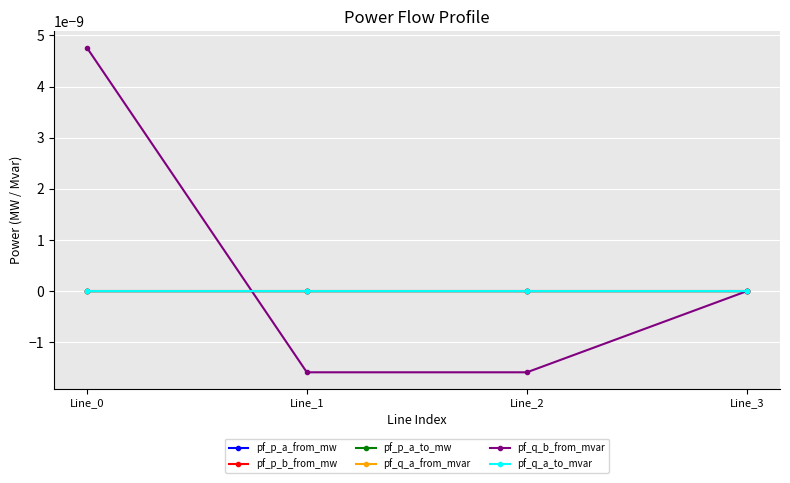

Is this an area chart (filled region under the line)?

No